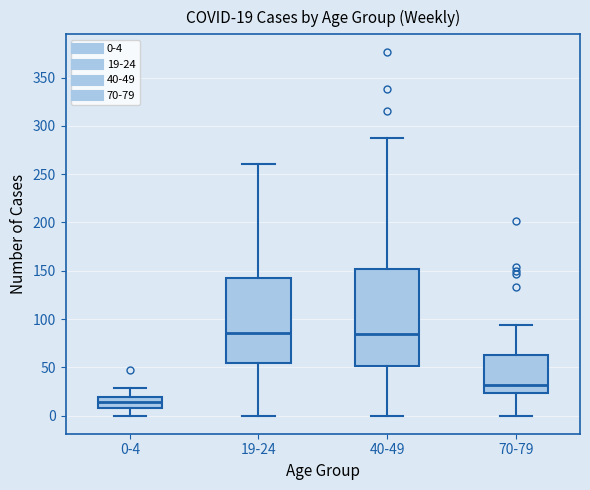

Comparing the boxes themselves (not the whiskers), which one is the tallest?

40-49